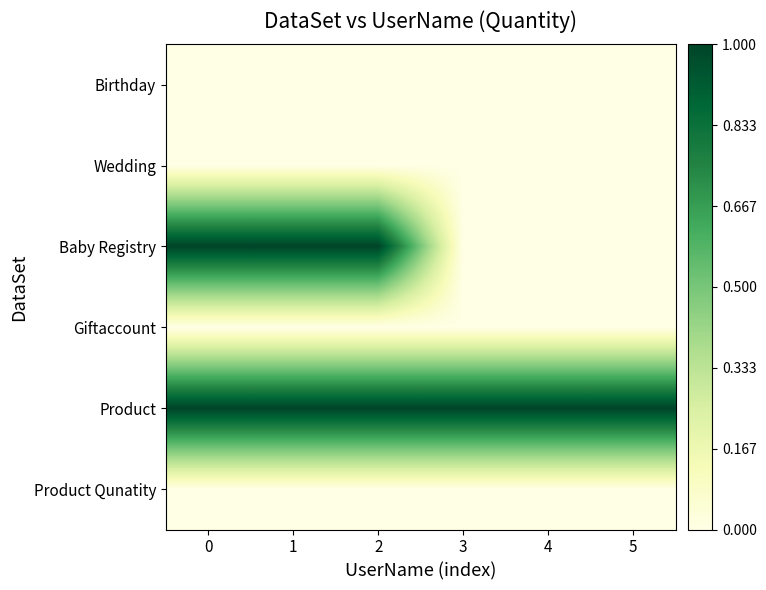

At 1, list the series in order from smallest to largest.

row_0, row_1, row_3, row_5, row_2, row_4